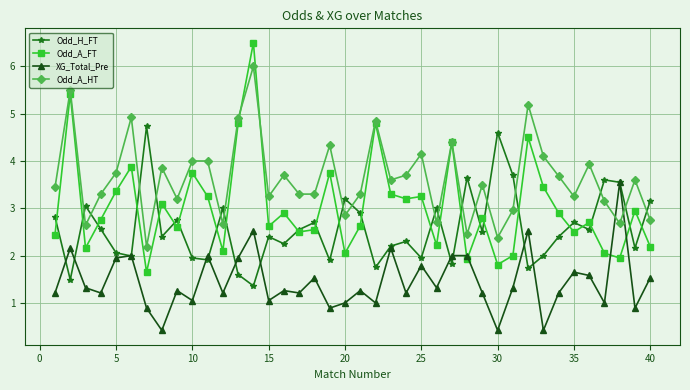

How many interior local peaks does the Odd_H_FT series have?

13